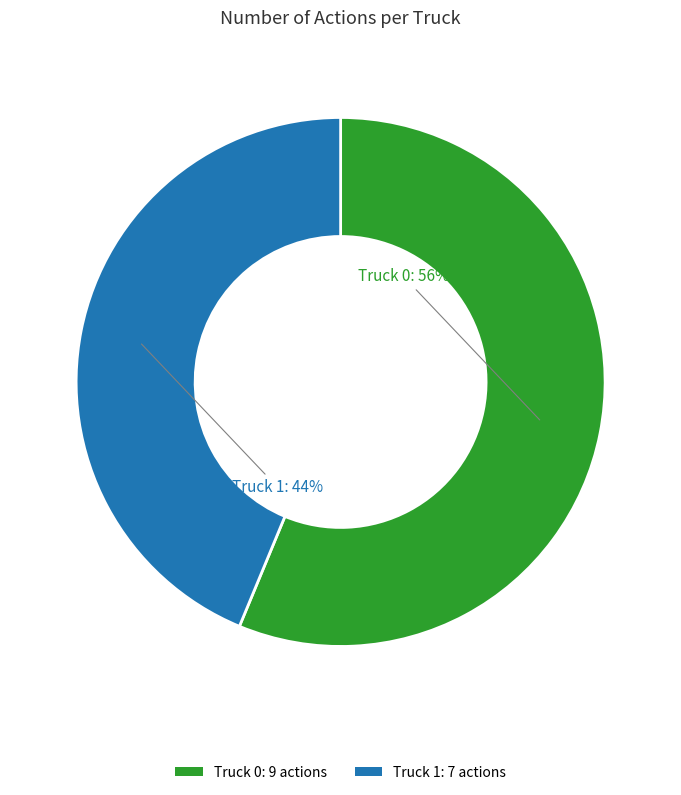

True or false: Truck 0 accounts for 56% of the total.

True